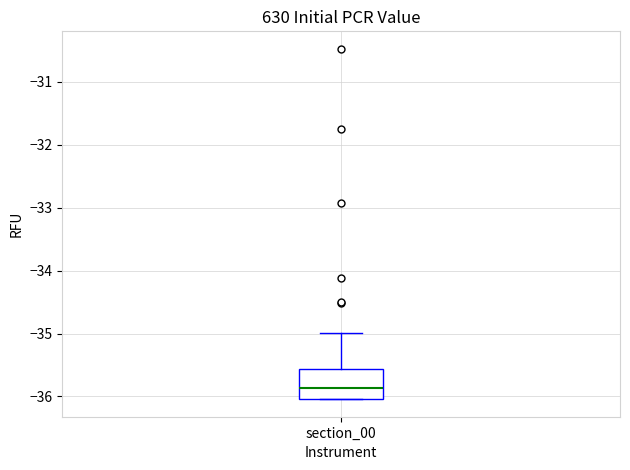

Read this box plot against the y-axis: the position of the median line, the range covered by the box, and the ends of both whiskers. The values are not printed on the chart, so give them approximately, as read against the axis.

median -35.9, box -36.0 to -35.6, whiskers -36.0 to -35.0